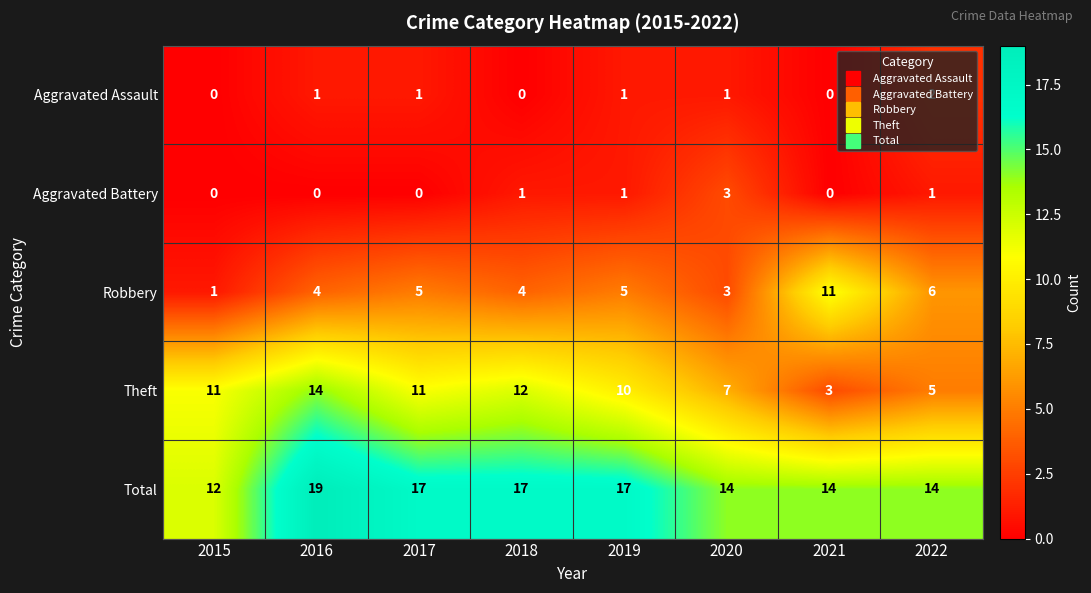

True or false: Theft has a value of 11 at 2015.

True